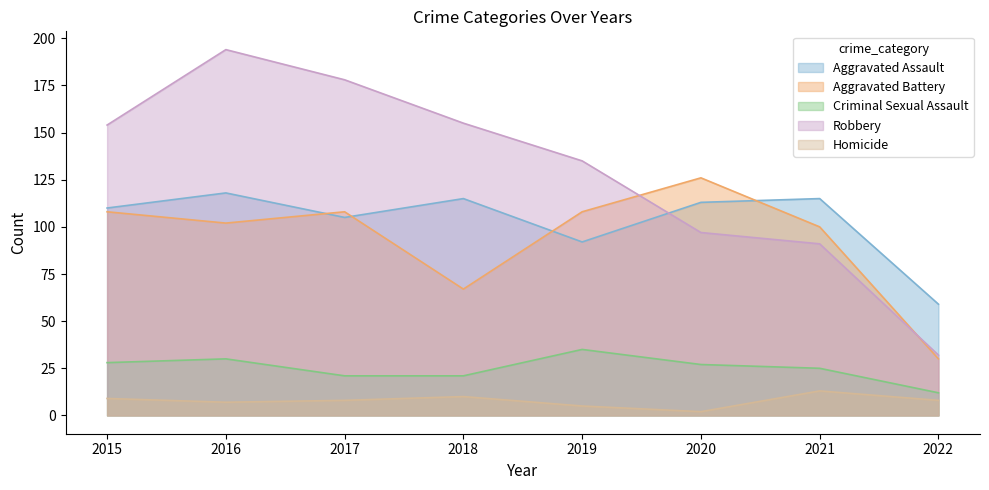

How many data points in Robbery are above 154?

3